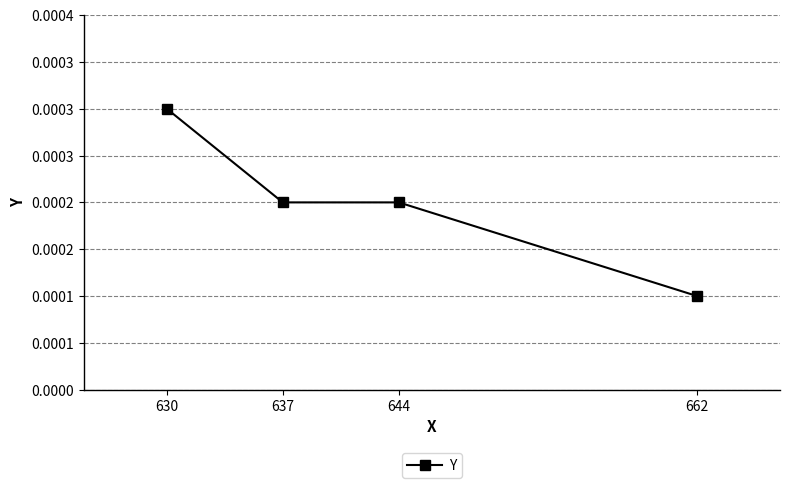

True or false: the data has more than 0 interior local peaks.

False